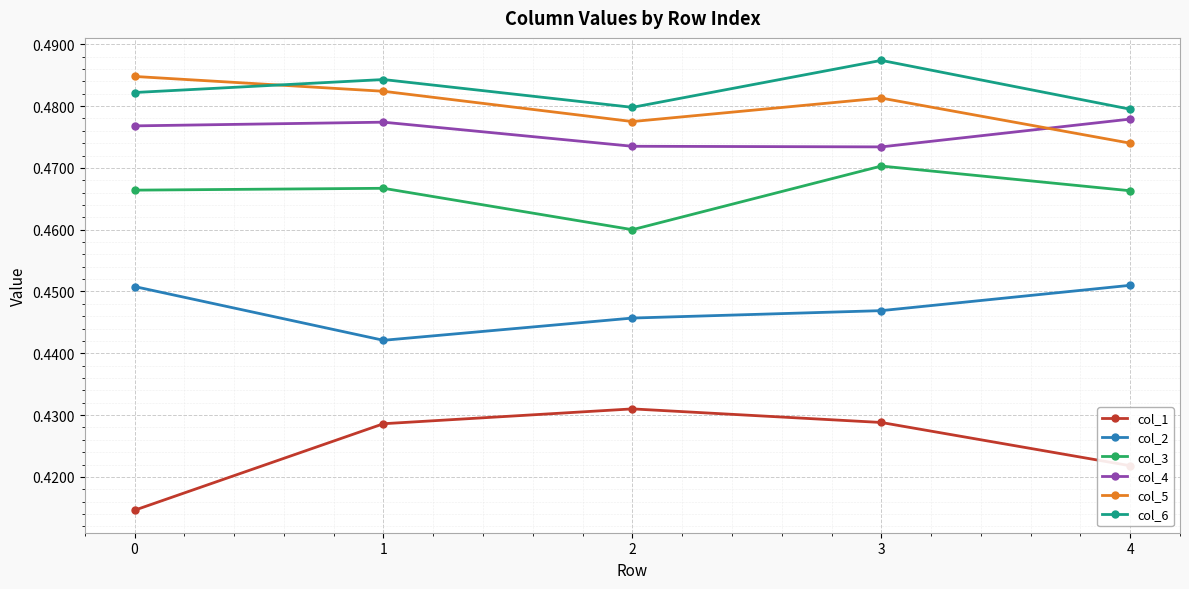

At which category does the chart reach its peak across all series?

3